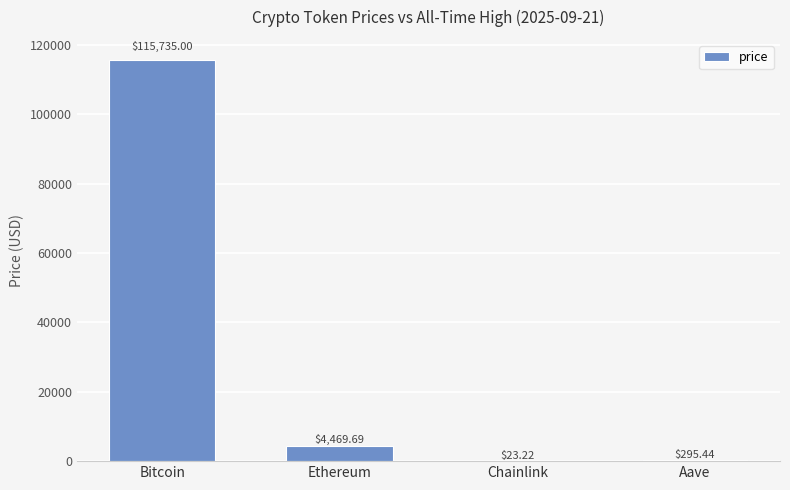

What is the sum of all values?

120523.4